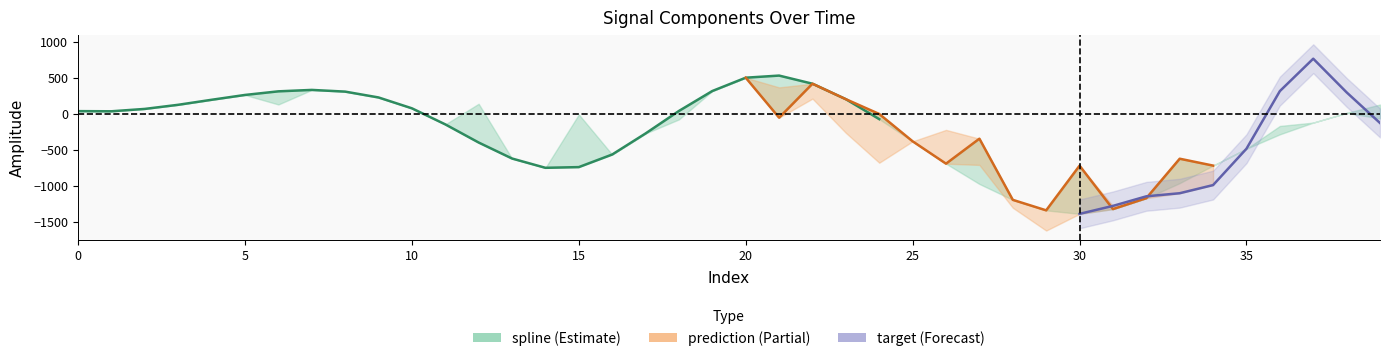

At which category is the sum across all series the highest?

20